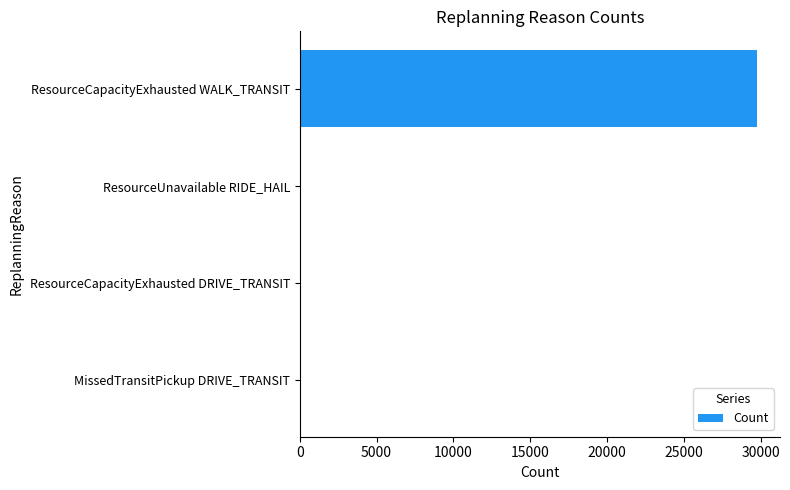

The chart shows a value of 29769 at ResourceCapacityExhausted WALK_TRANSIT. True or false?

True